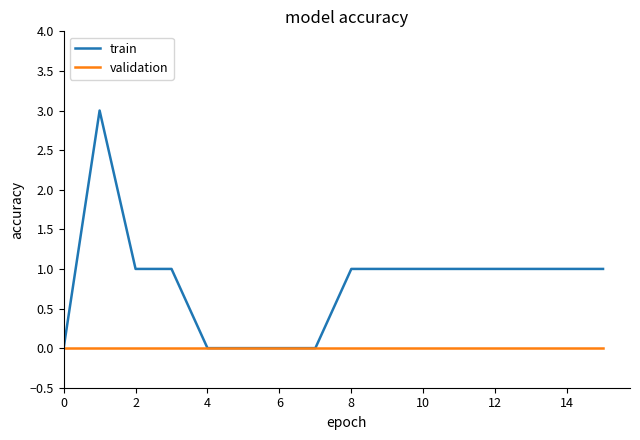

Which series has the largest total across all categories?

train